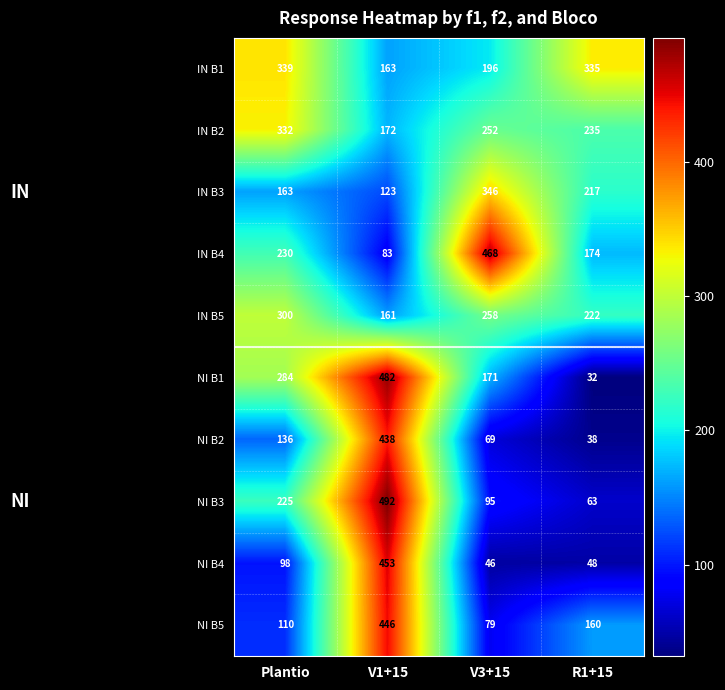

How many distinct data groups are displayed?

10